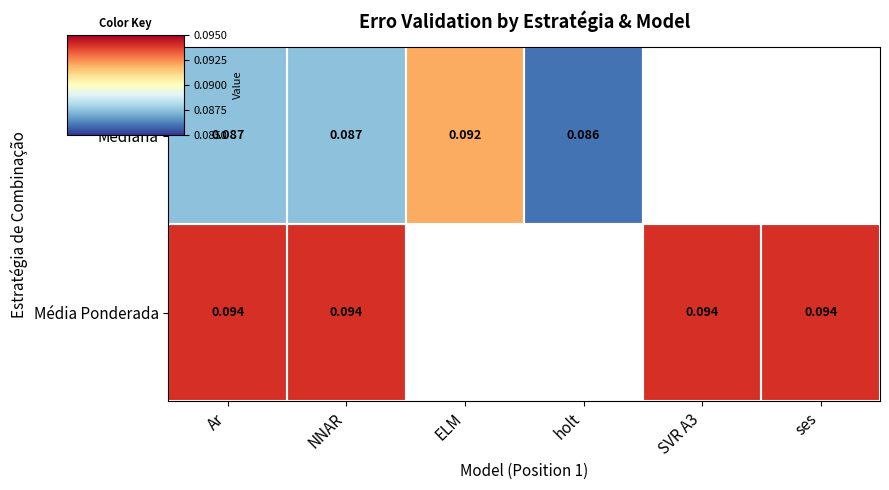

What is the lowest value of the Mediana series?

0.1